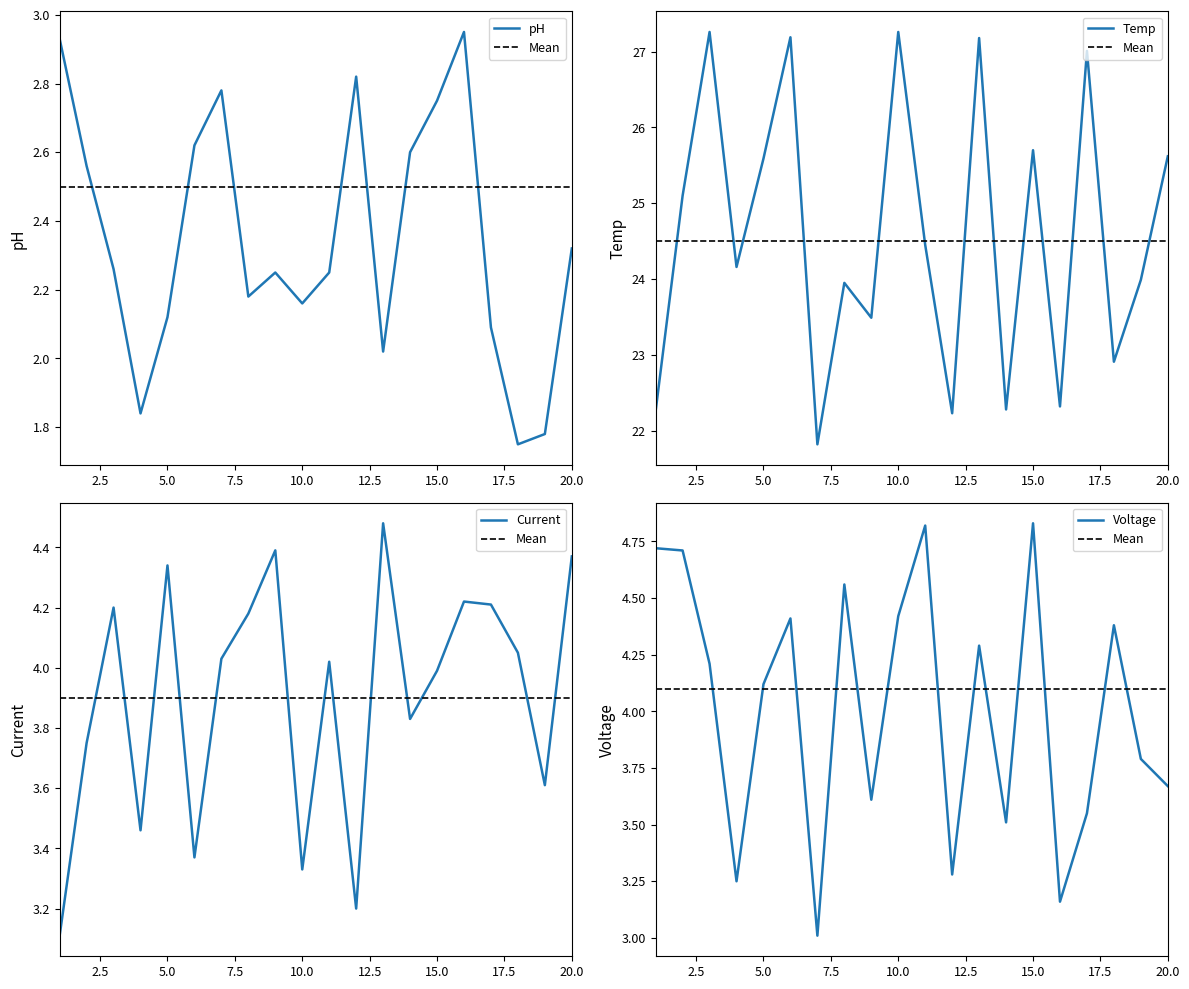

What is the greatest value displayed?

27.3